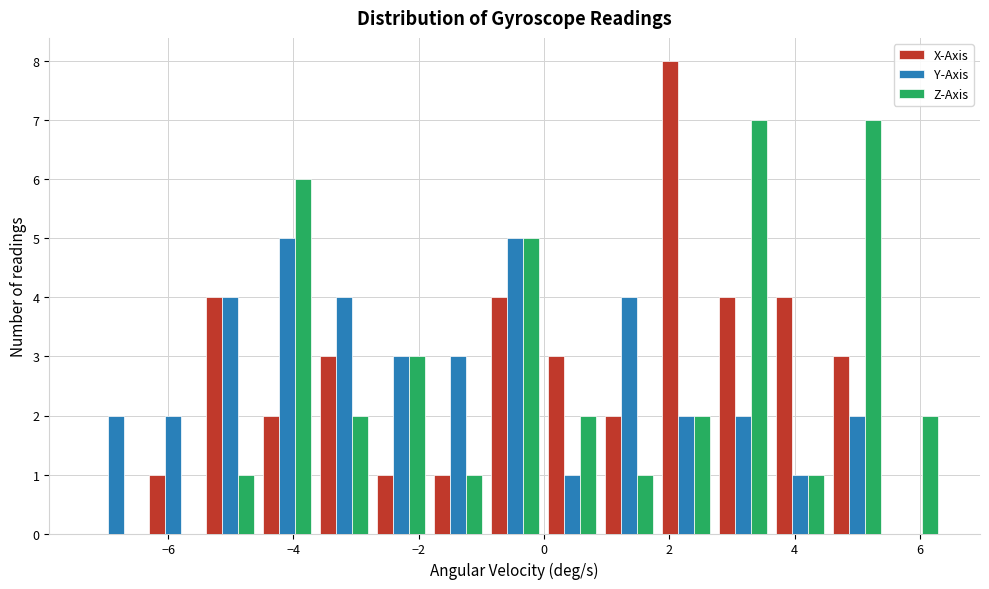

What is the height of the Z-Axis bar covering 0.0 to 0.8 on the x-axis? Neither the bar edges nor the heights are printed on the chart, so give them approximately, as read against the axes.

2